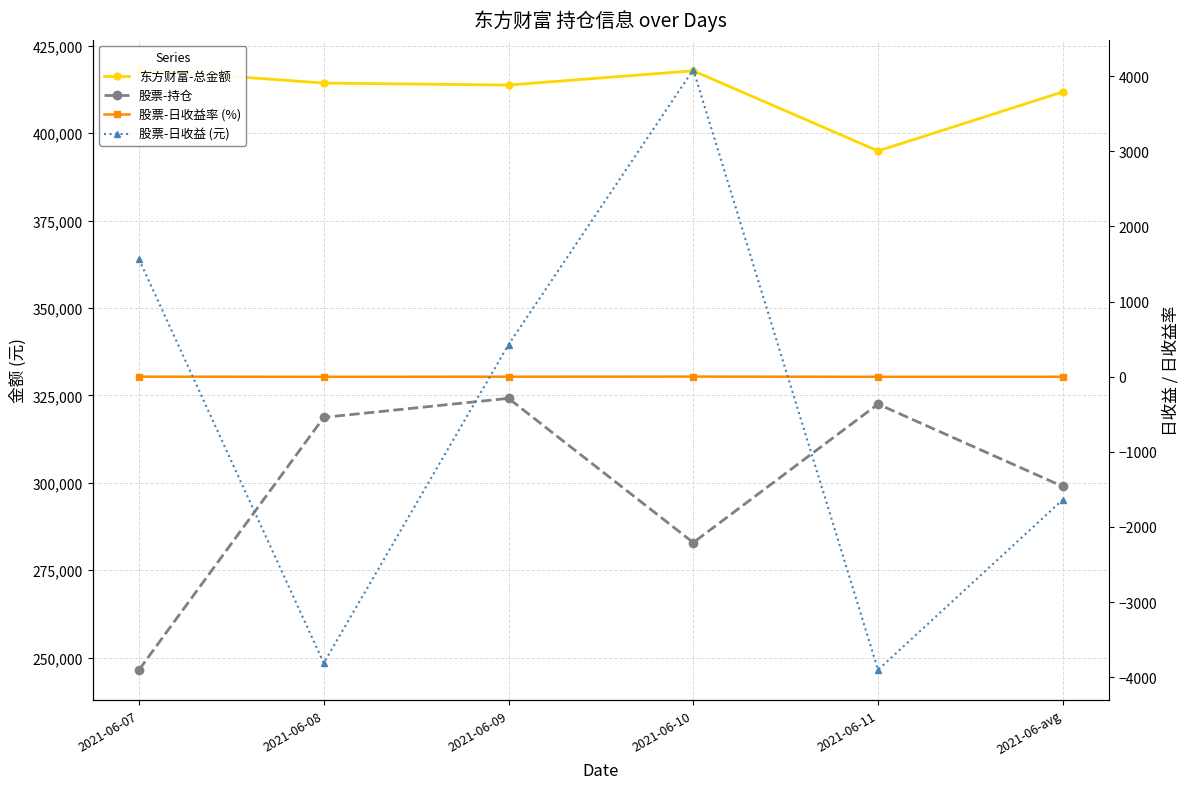

The 股票-日收益 (元) series shows -1637.4 at 2021-06-avg. True or false?

True